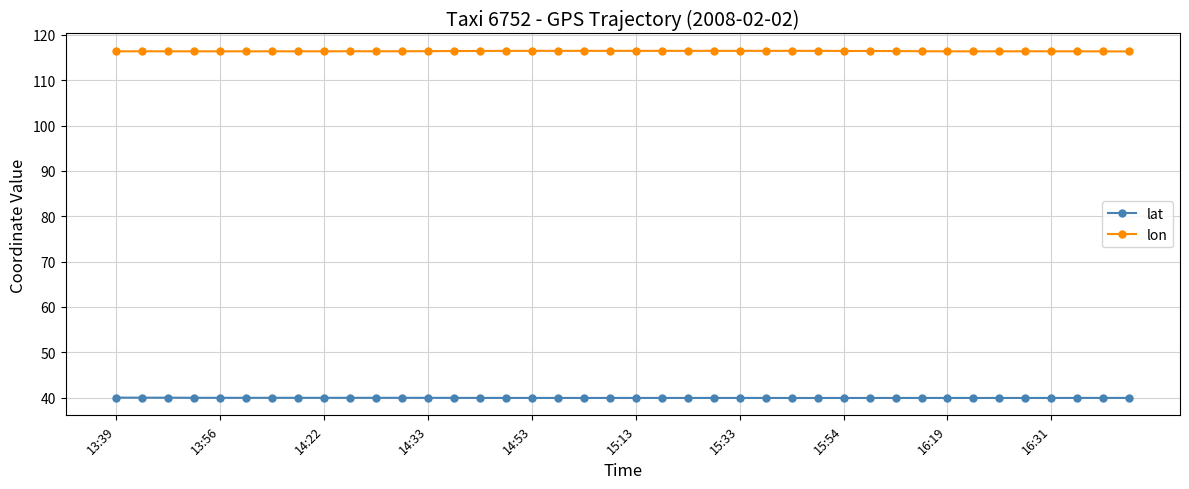

How many lines are shown in the chart?

2